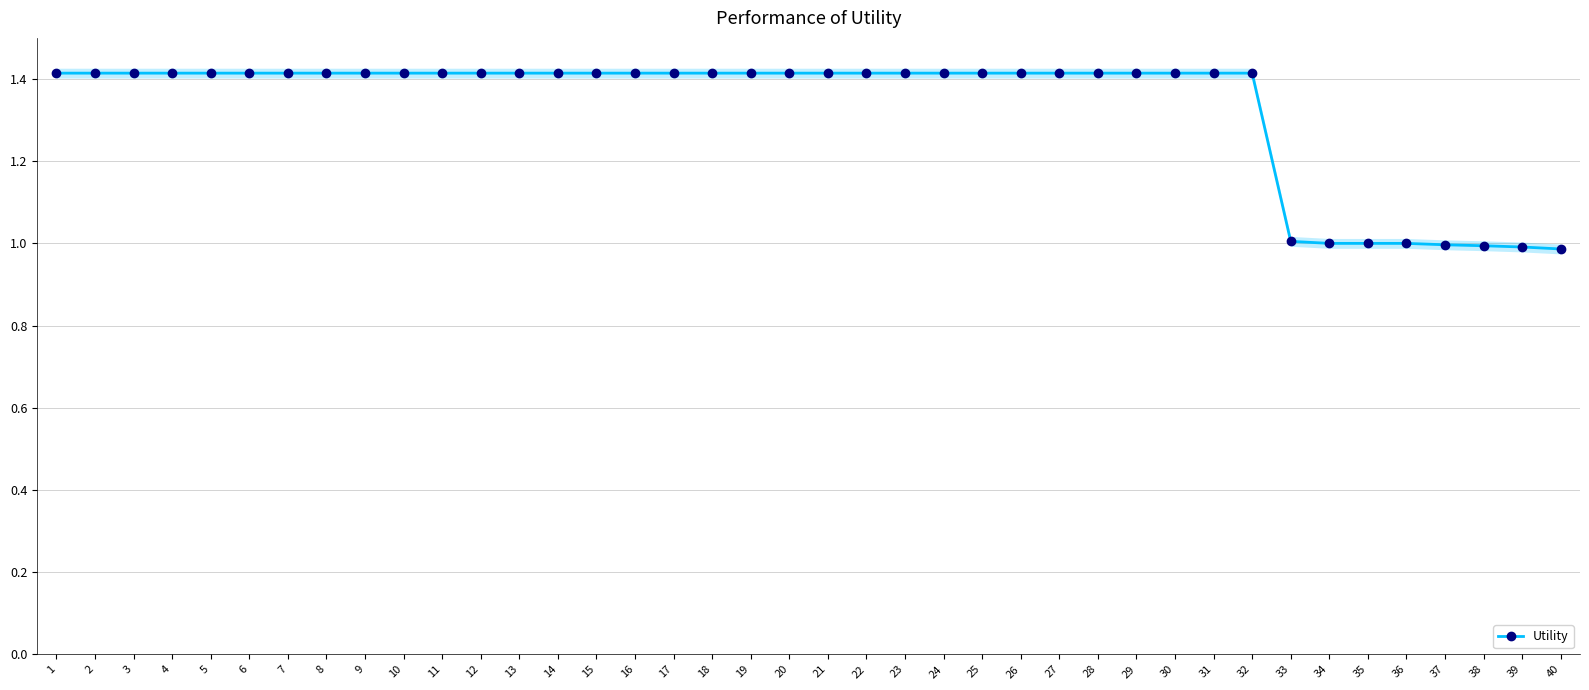

True or false: the data has more than 0 interior local peaks.

False